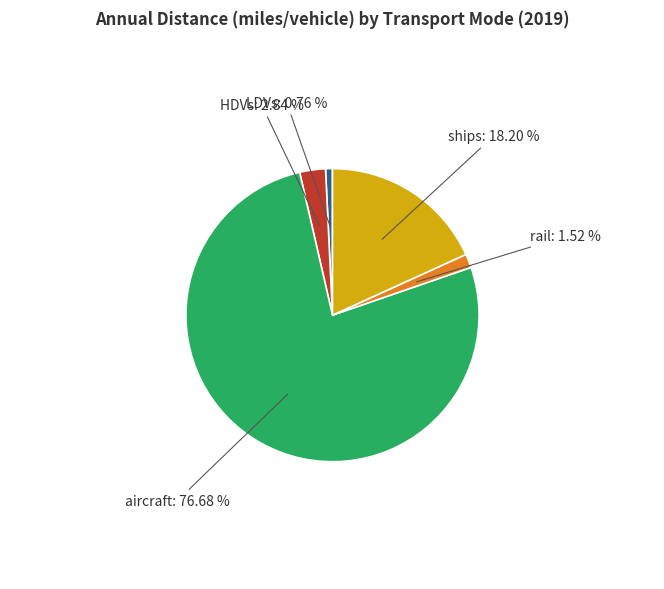

The aircraft slice represents 77% of the pie. True or false?

True